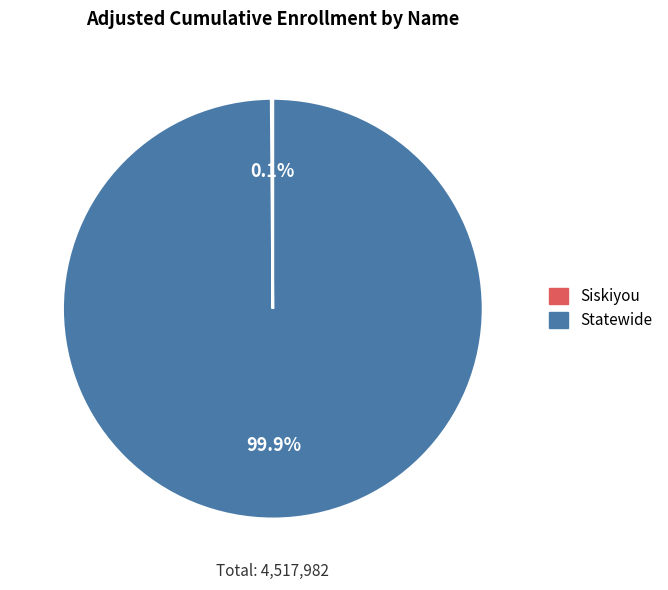

Which category has the biggest portion of the pie?

Statewide